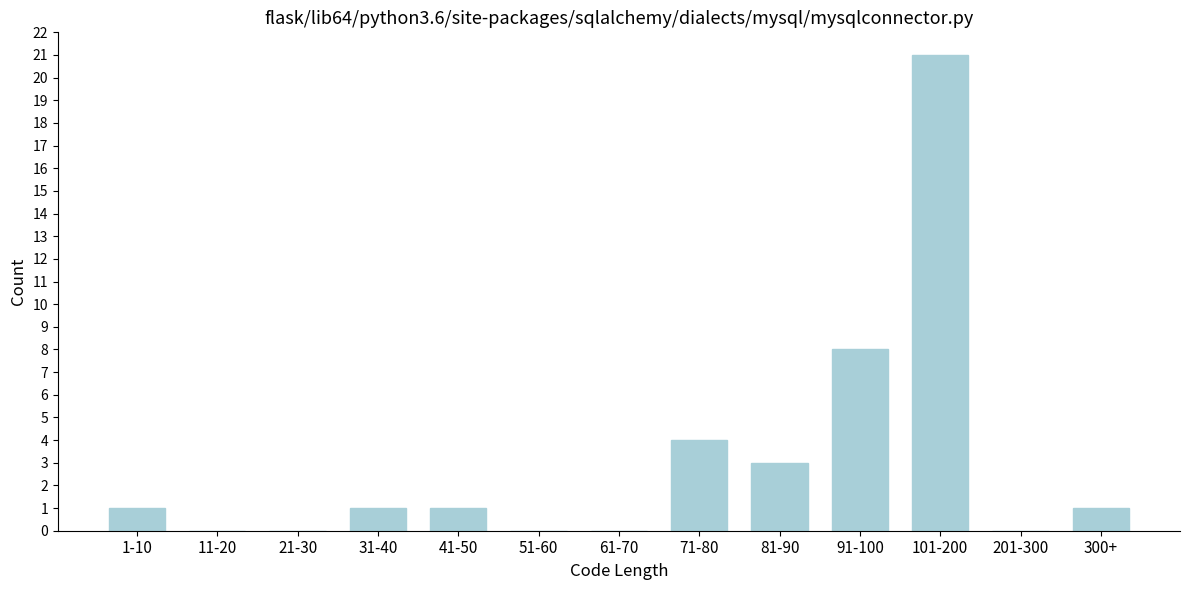

Reading left to right, what are all the values shown in this chart?

1-10=1	11-20=0	21-30=0	31-40=1	41-50=1	51-60=0	61-70=0	71-80=4	81-90=3	91-100=8	101-200=21	201-300=0	300+=1